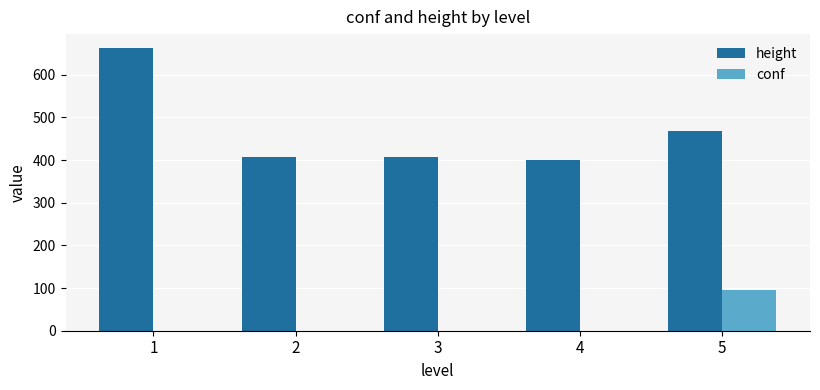

What are all the series names shown in the legend?

height, conf